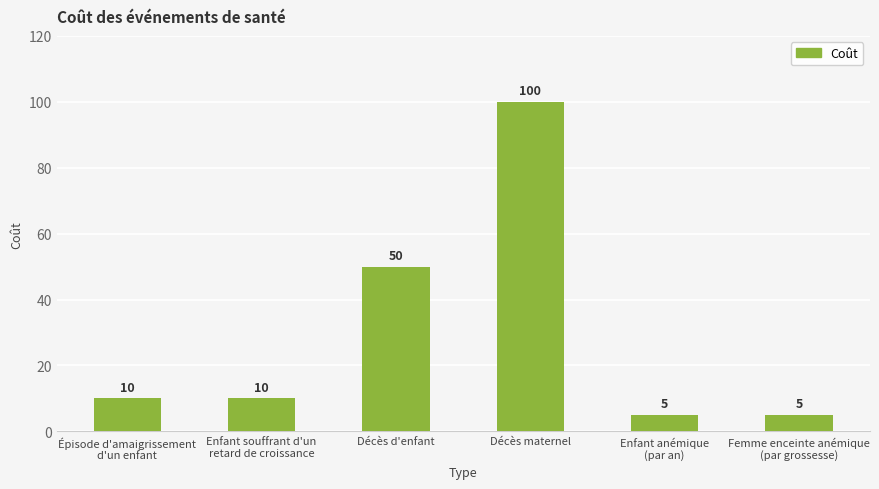

What is the label of the 6th bar from the left?

Femme enceinte anémique
(par grossesse)